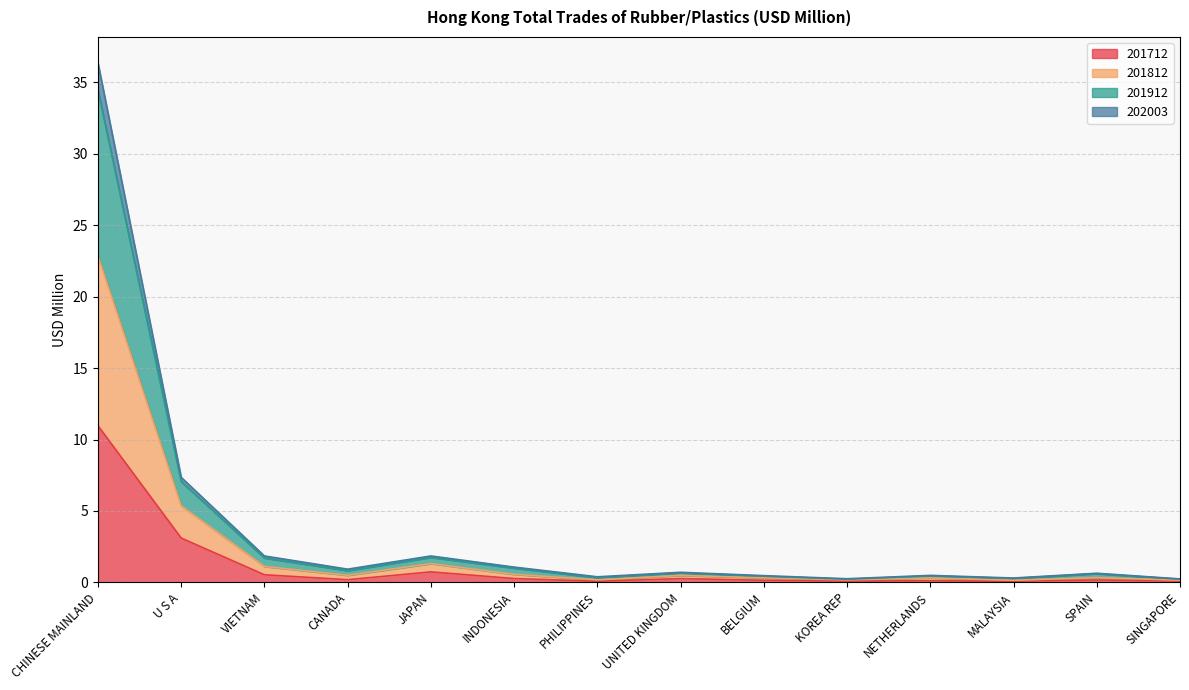

What is the label of the 4th point from the right?

NETHERLANDS